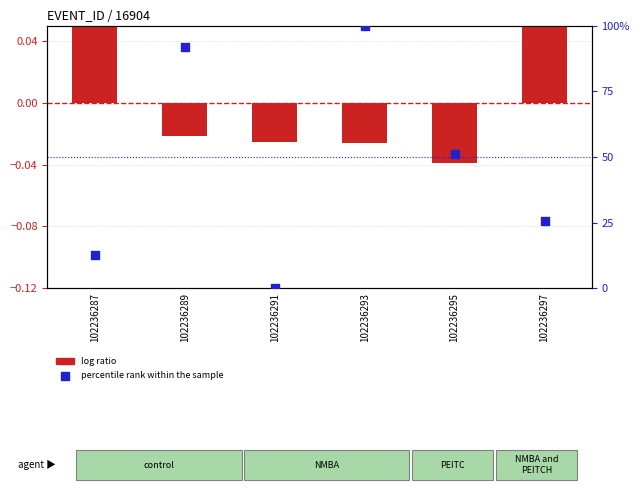

Is the value of log ratio at 102236289 greater than the value of percentile rank within the sample at 102236297?

No